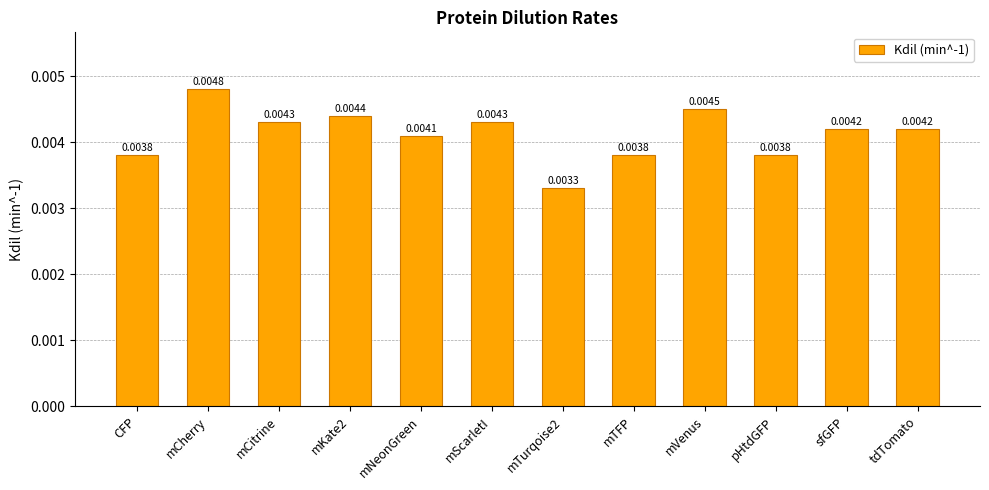

How many bars are there in total?

12